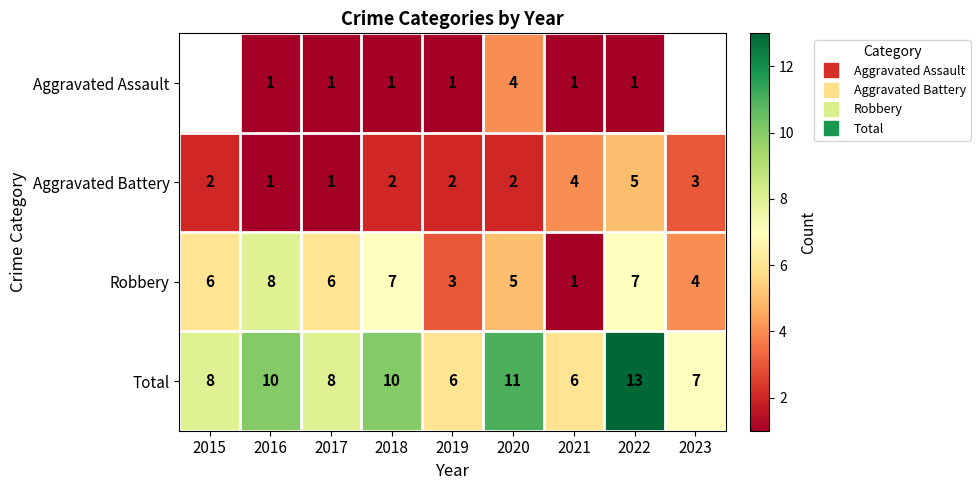

Where does the Aggravated Assault series first go above 1?

2020